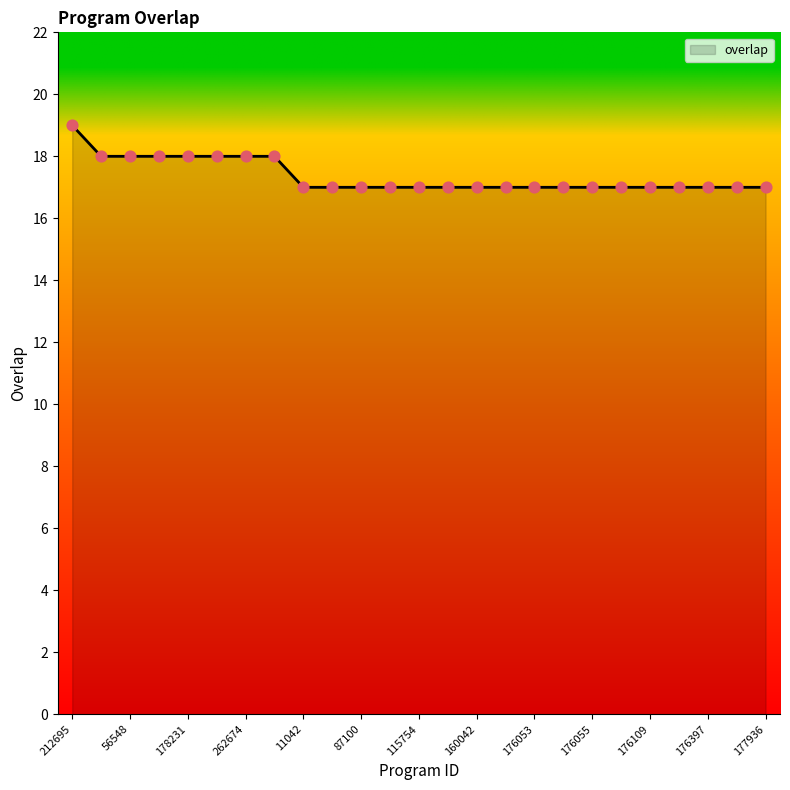

What is the greatest value displayed?

19